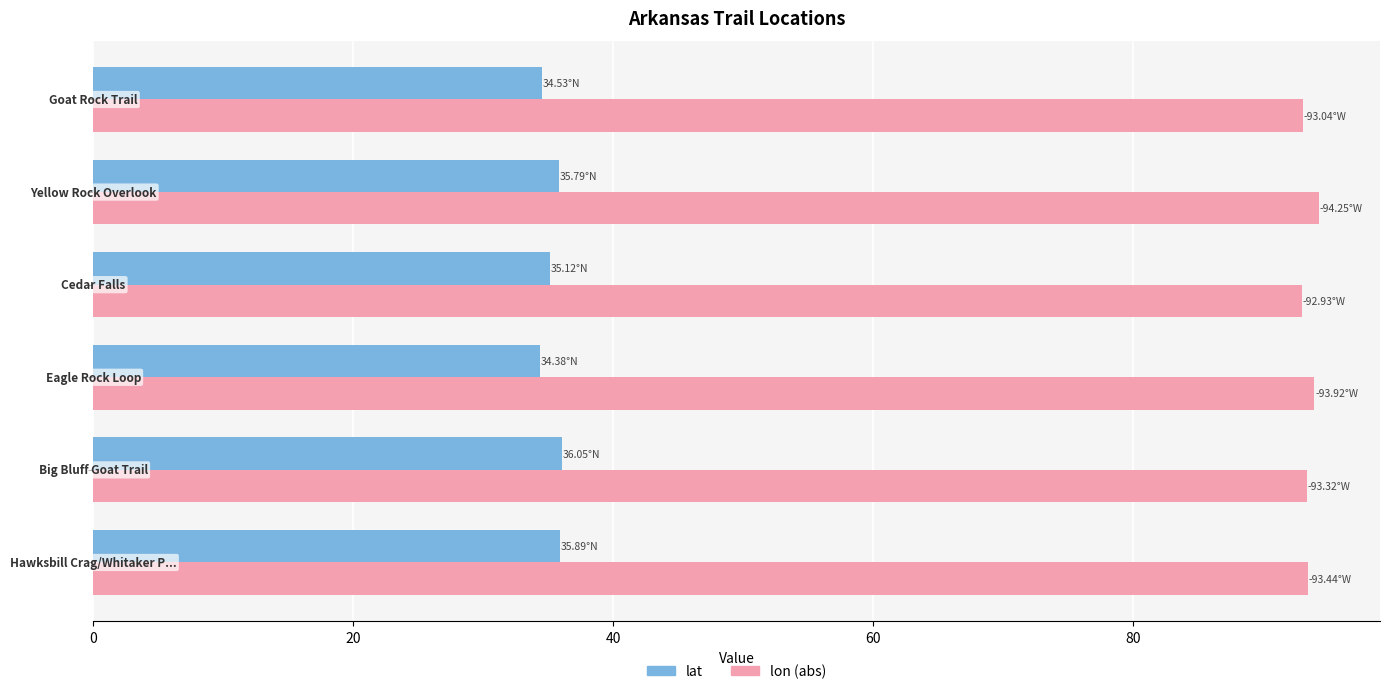

Rank the series by their maximum value, from highest to lowest.

lon (abs), lat